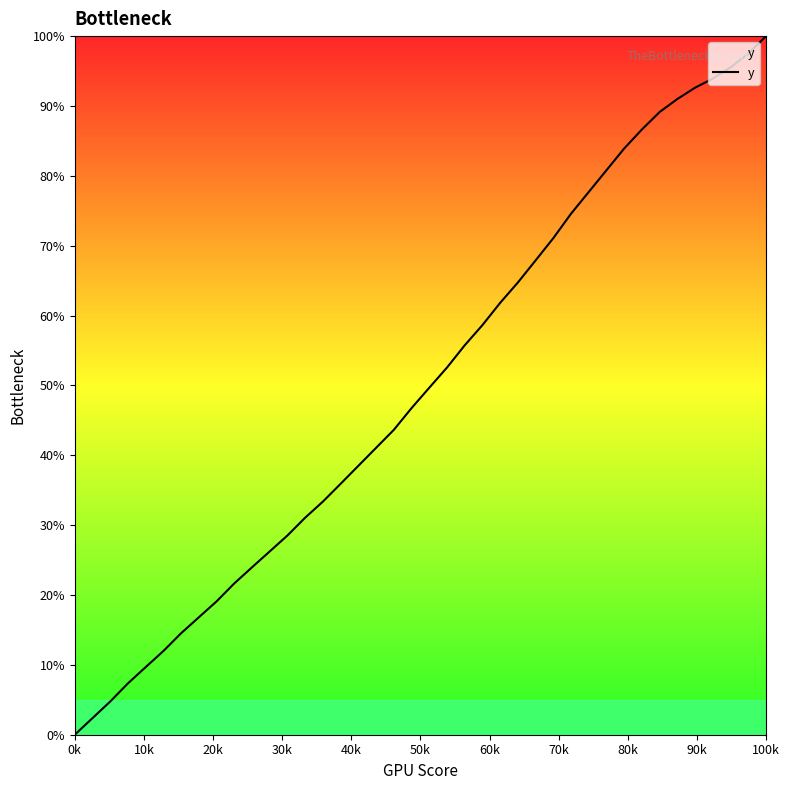

What is the maximum value shown in the chart?

100.0